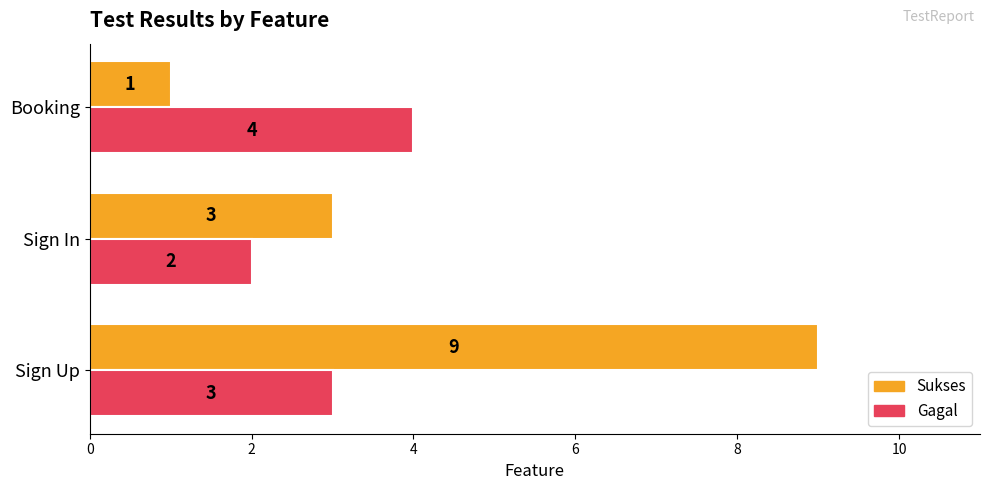

What is the difference between the maximum and minimum values in the Sukses series?

8